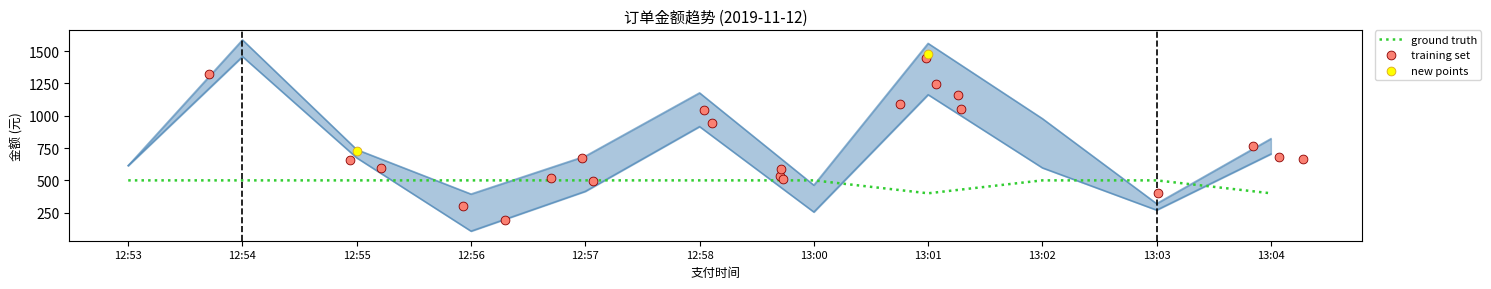

At which category is the sum across all series the highest?

12:54